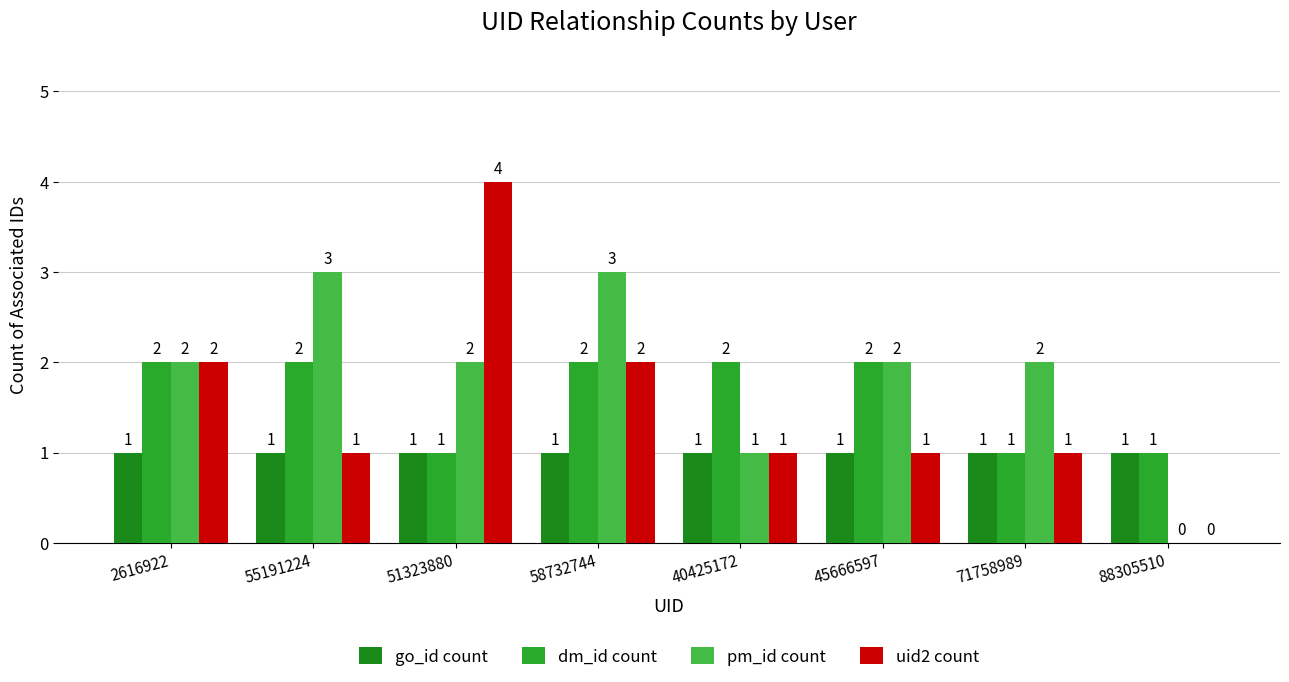

Which category has the highest value in the pm_id count series?

55191224